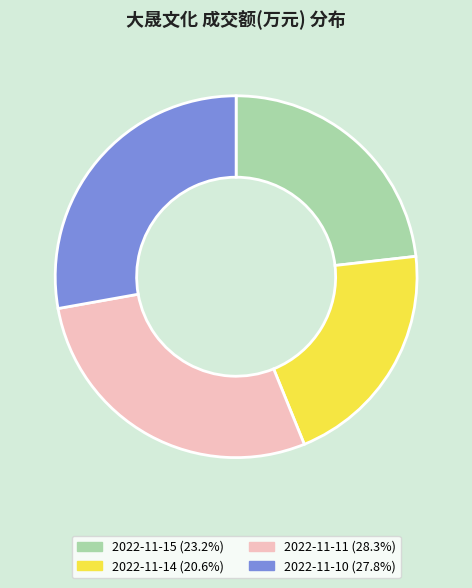

Is it true that 2022-11-15 is 23% of the pie?

True